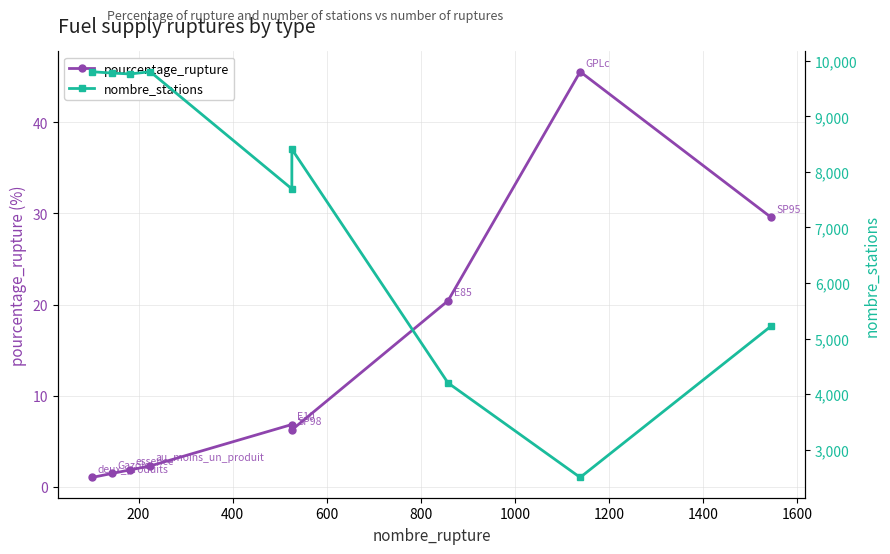

Does the chart have visible grid lines?

Yes